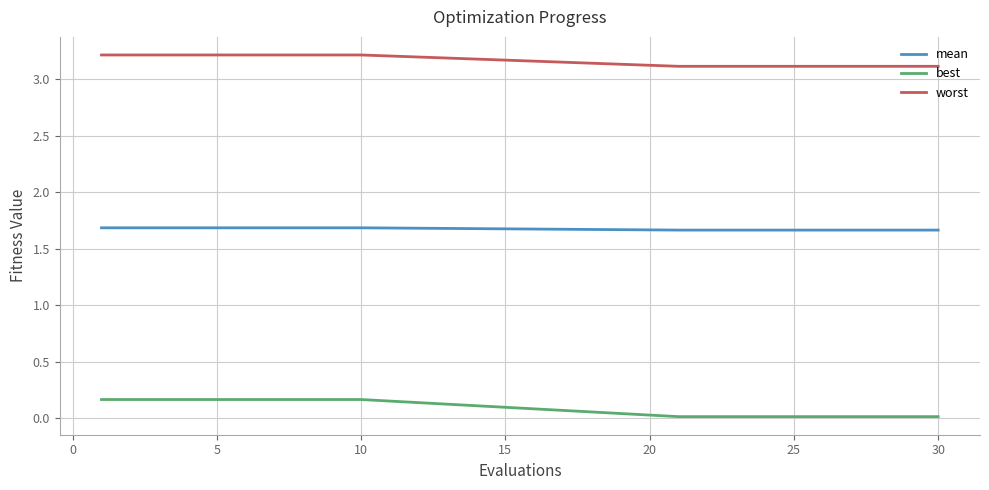

List the series in order of their overall mean, highest first.

worst, mean, best